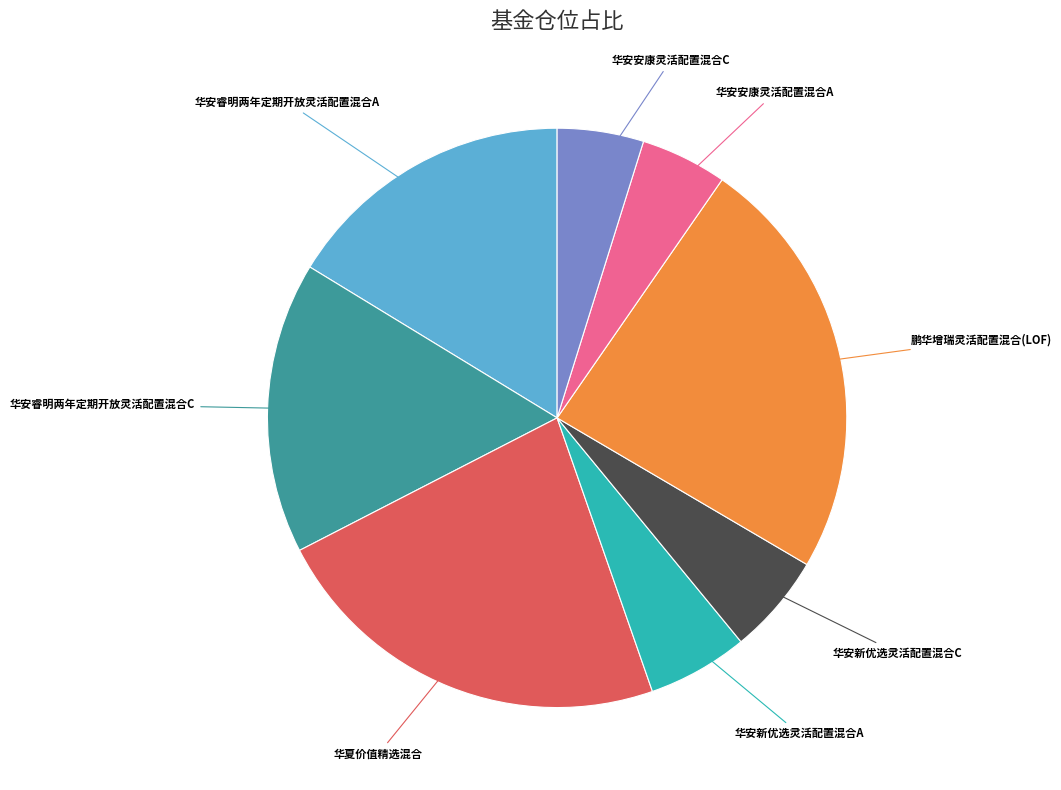

Does any single category account for the majority?

No